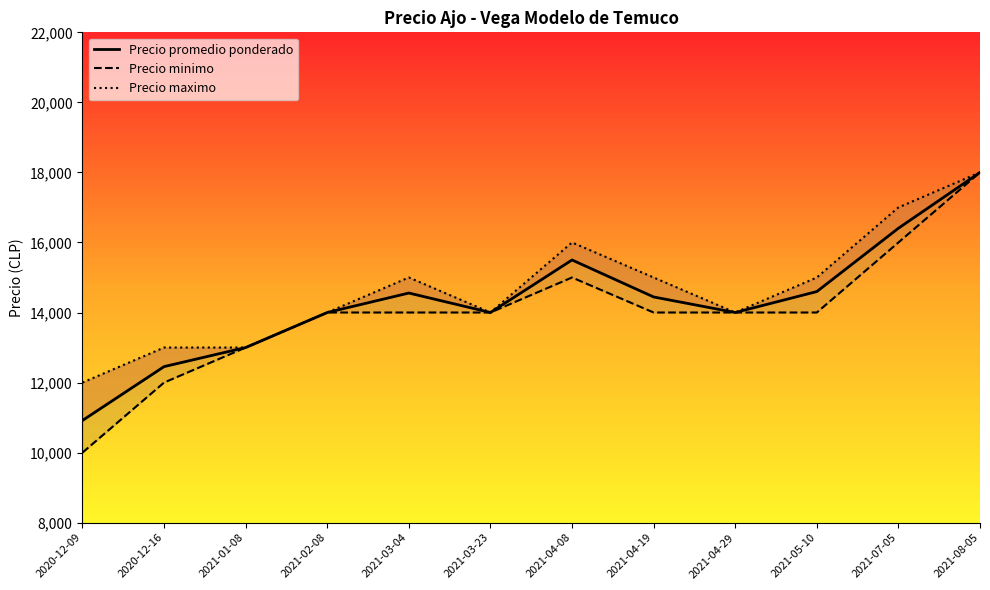

Rank the series at 2021-08-05 from highest to lowest value.

Precio promedio ponderado, Precio minimo, Precio maximo